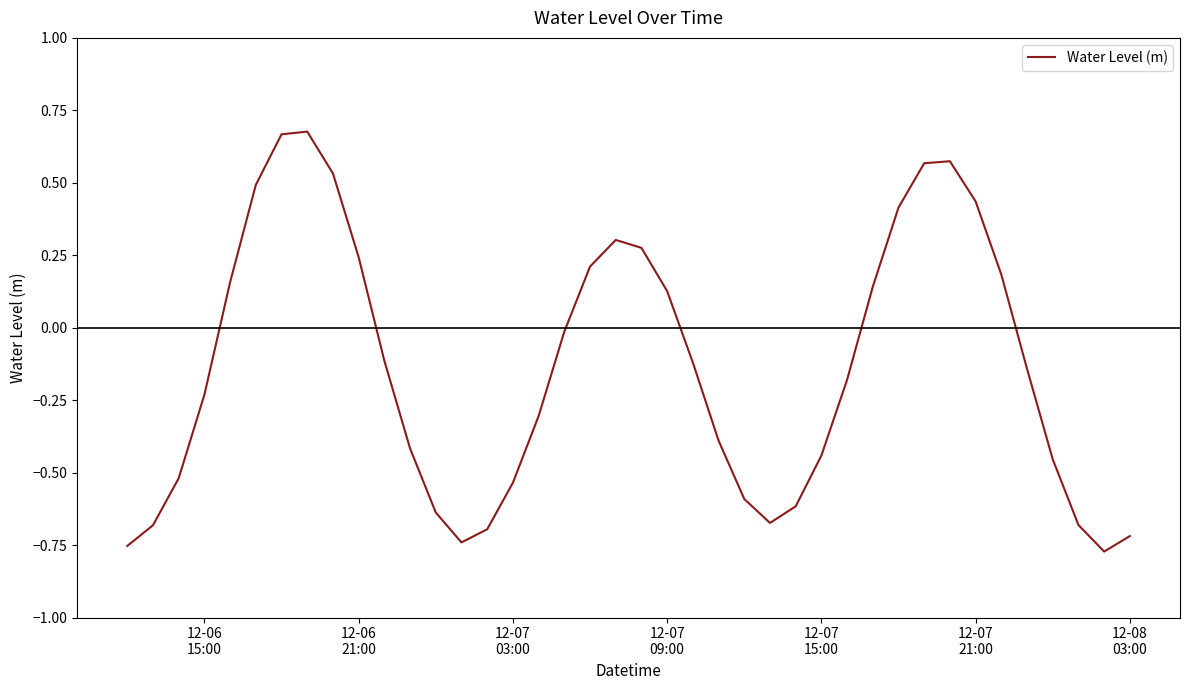

How many categories are shown in the chart?

40